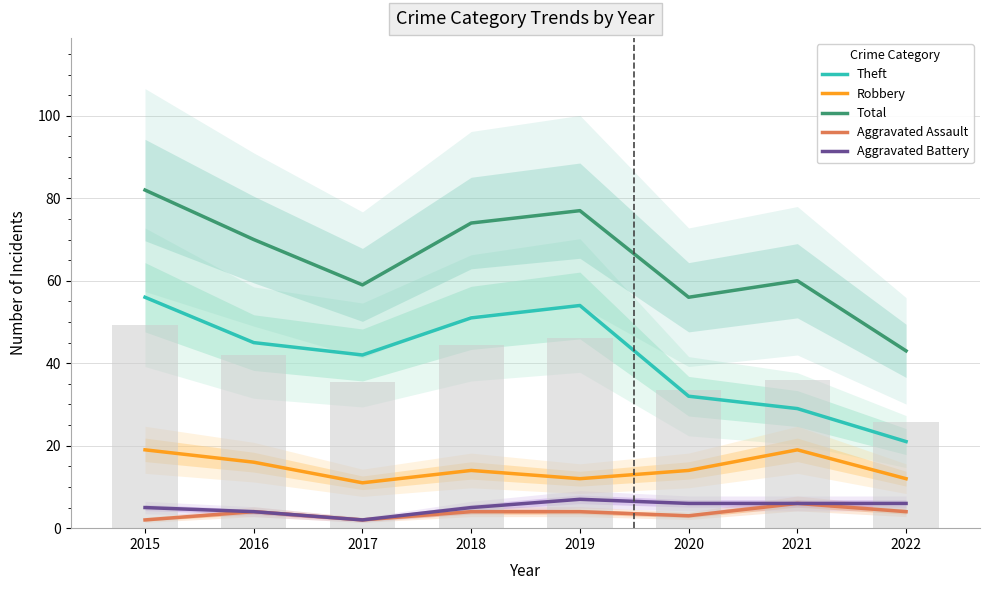

What is the value of the Total bar at the 2nd from the left?

70